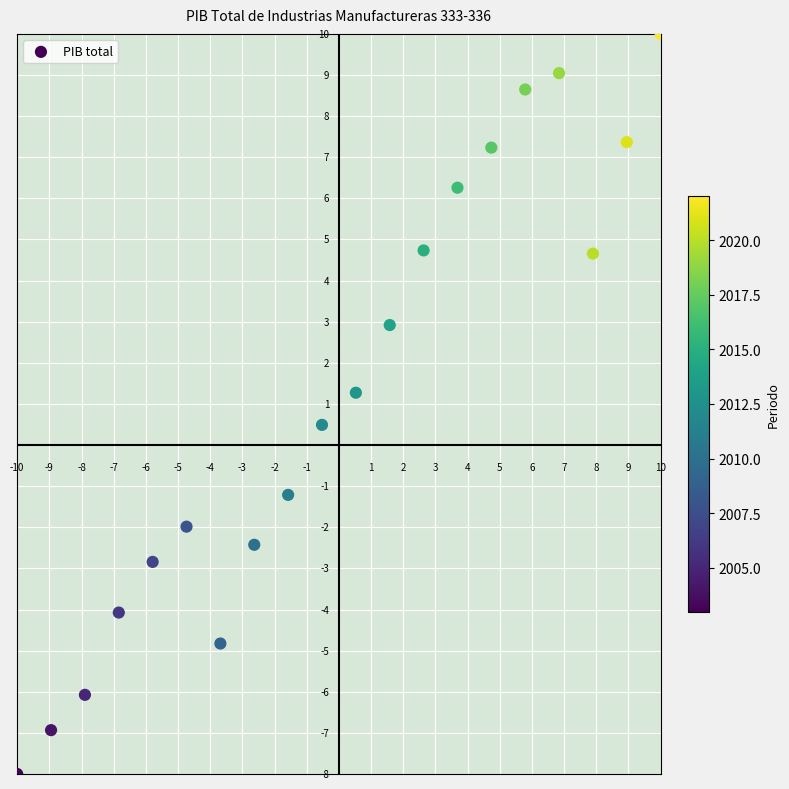

What is the range of Y values (max minus min)?

18.0